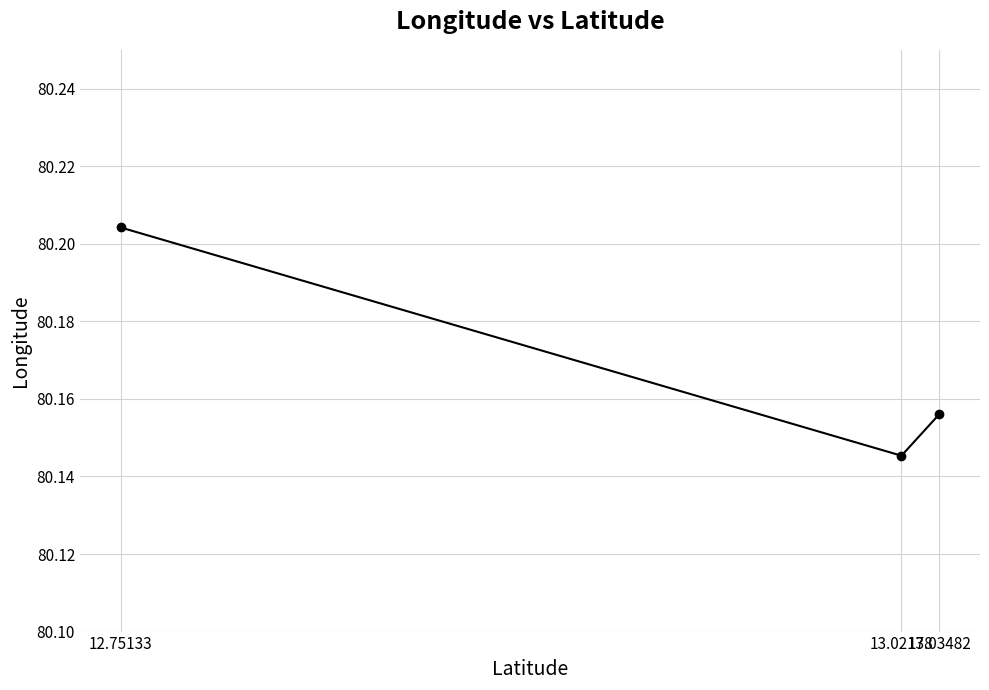

The value at 13.02178 is 123.4. True or false?

False